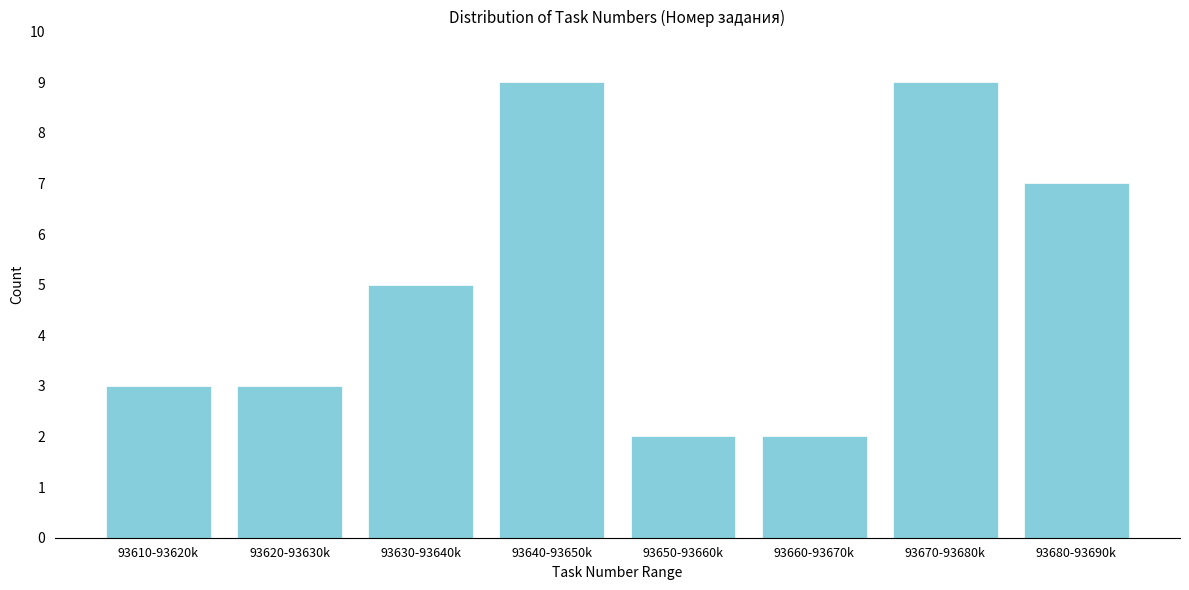

Reading left to right, list all the values displayed in this chart.

3	3	5	9	2	2	9	7